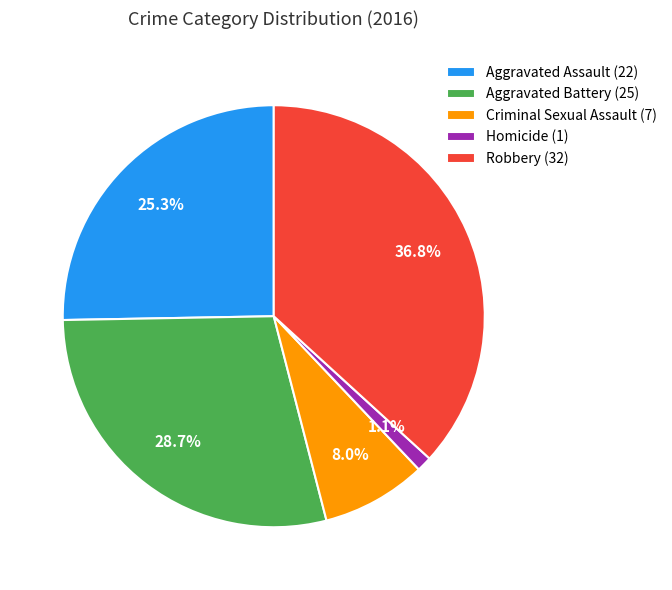

Do Robbery and Aggravated Battery together represent more than half of the pie?

Yes